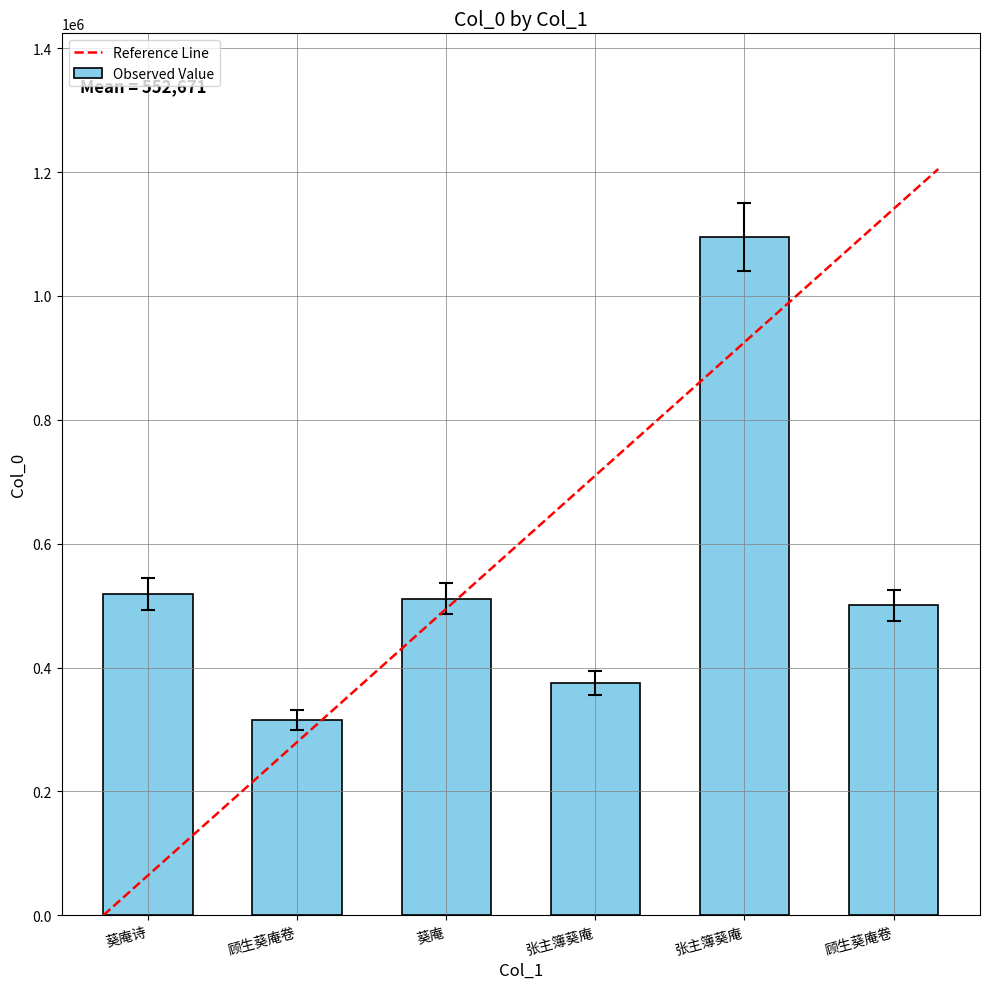

Does the chart contain any negative values?

No